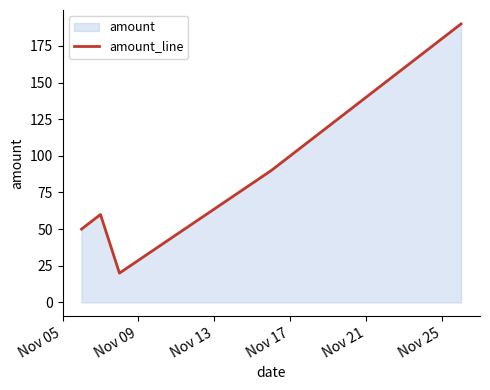

How many values exceed 60?

2